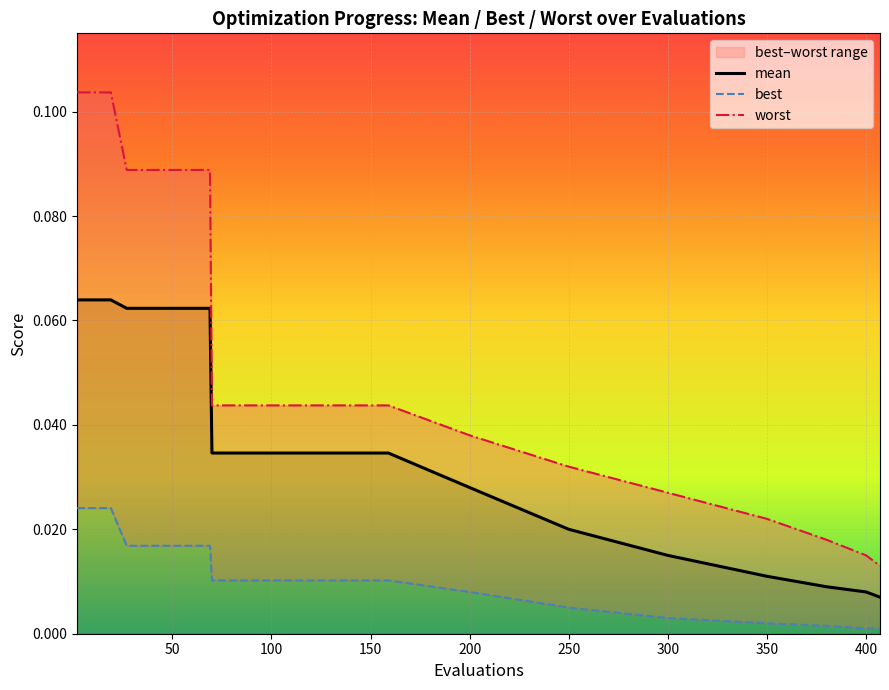

Reading left to right, extract all data points from this chart.

mean: 0.1	0.1	0.1	0.1	0.0	0.0	0.0	0.0	0.0	0.0	0.0	0.0	0.0	0.0
worst: 0.1	0.1	0.1	0.1	0.0	0.0	0.0	0.0	0.0	0.0	0.0	0.0	0.0	0.0